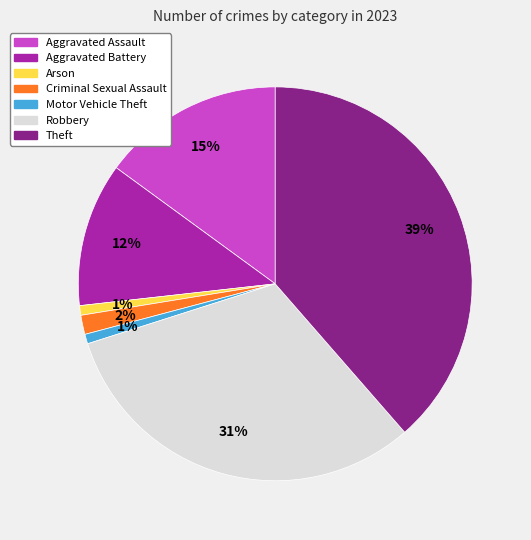

Does Arson account for over 50% of the chart?

No